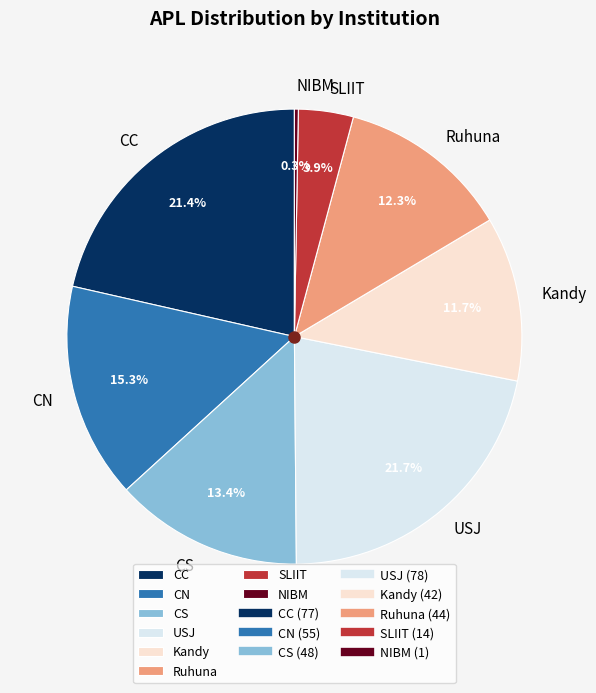

How much of the chart is everything except CN?

84.7%